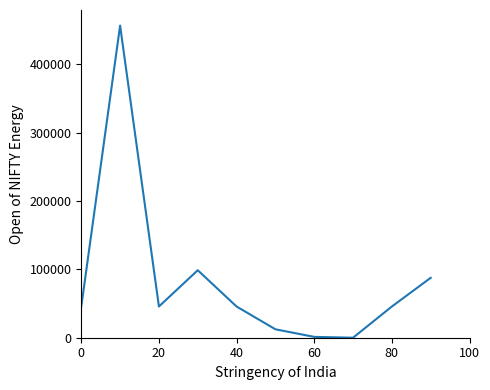

What is the greatest value displayed?

456787